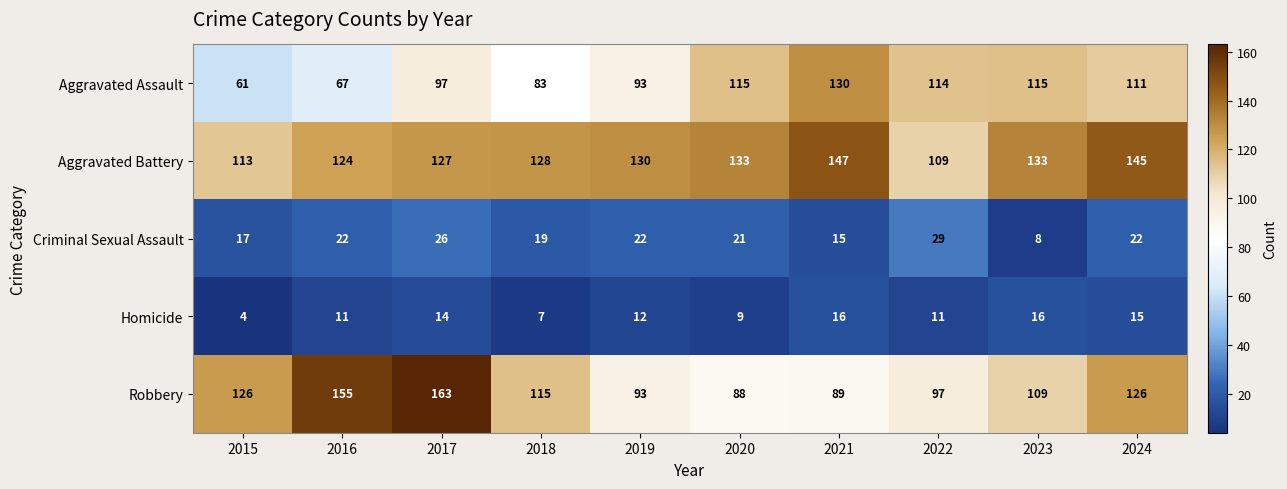

The value of Homicide at 2023 is 16. True or false?

True